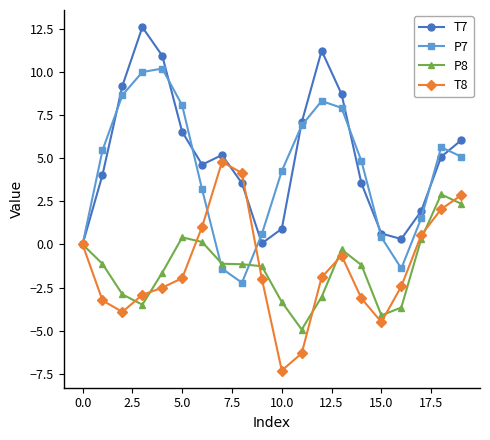

True or false: T7 has more than 0 interior local peaks.

True